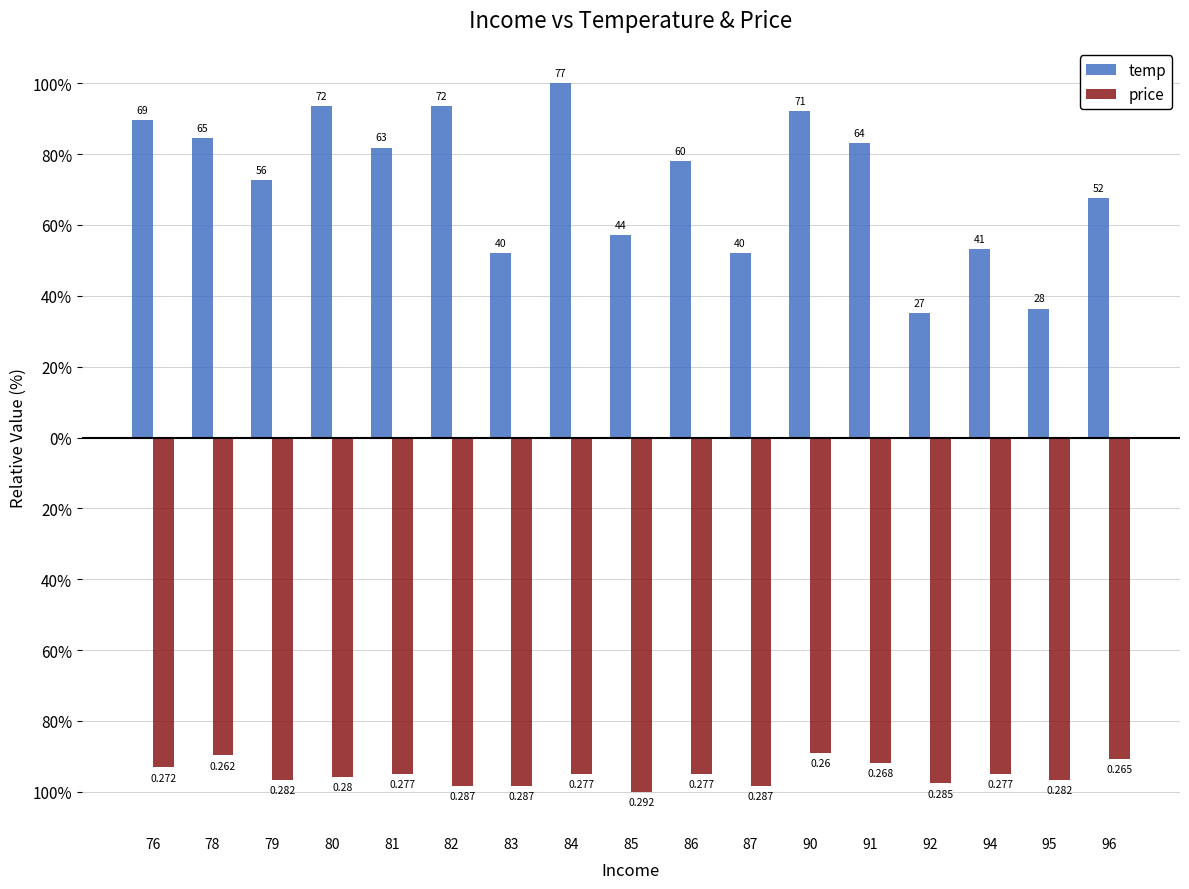

Does the chart contain stacked bars?

No